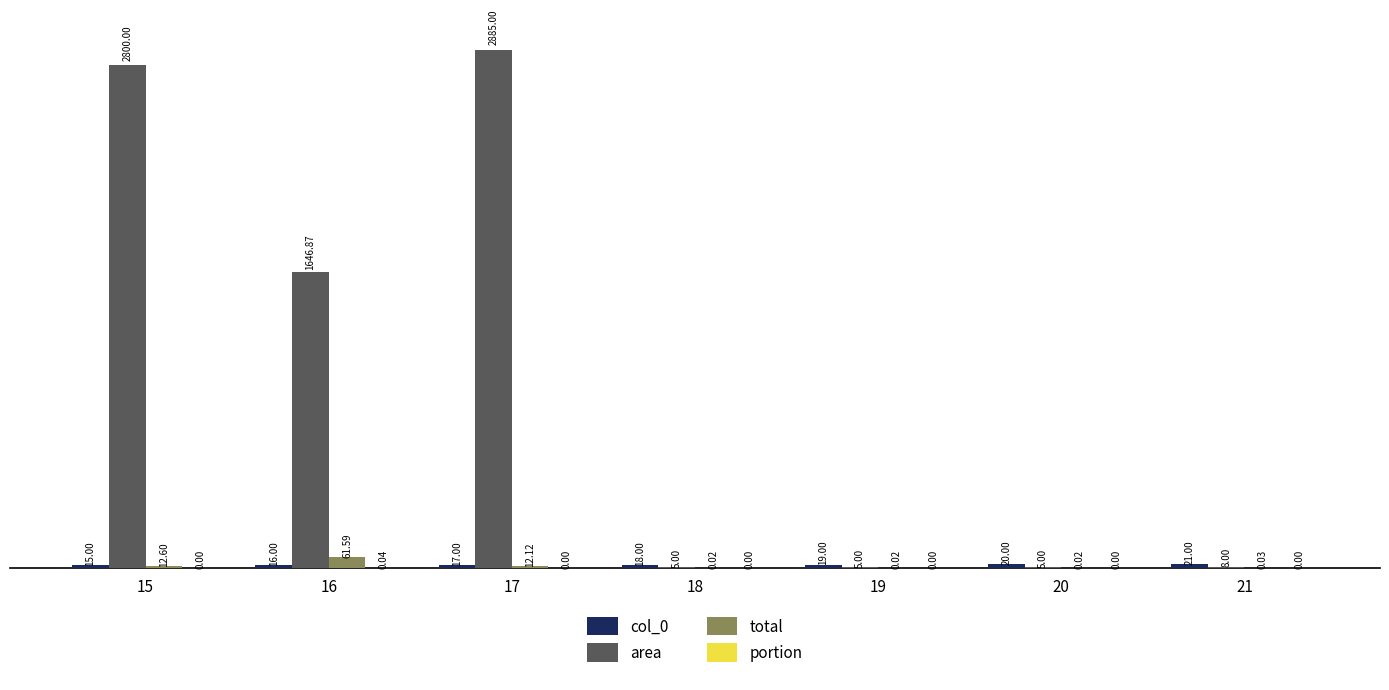

What is the sum of the area values at 21 and 17?

2893.0